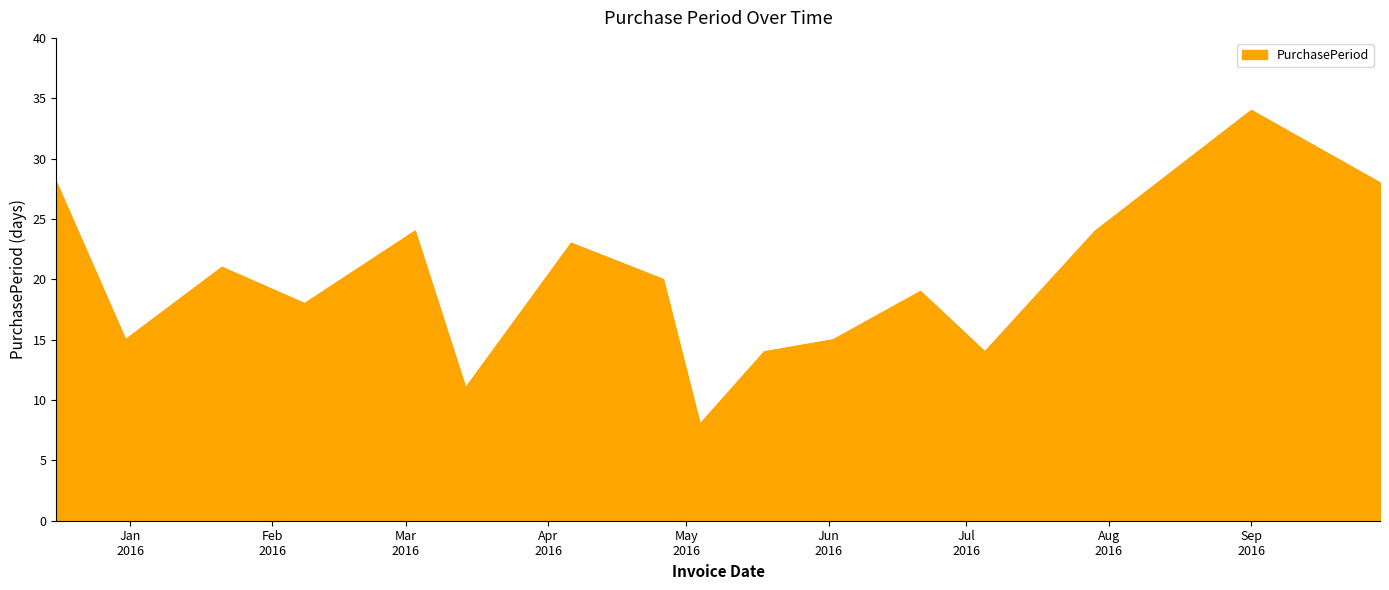

What is the difference between the maximum and minimum values?

26